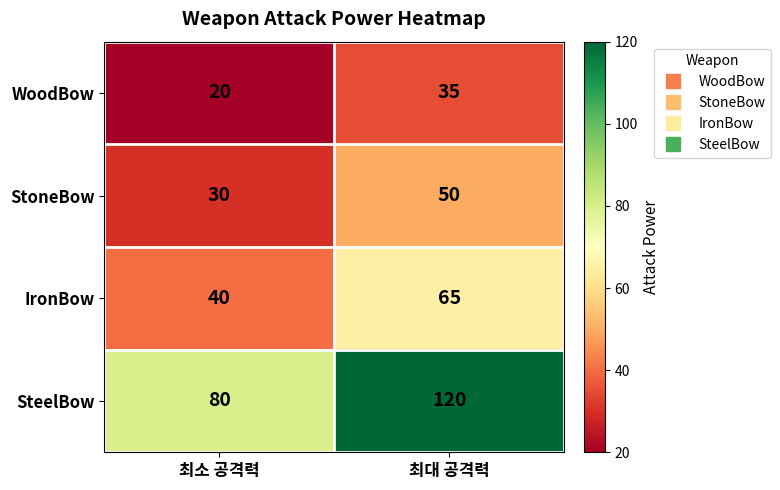

Which series changed the most between 최소 공격력 and 최대 공격력?

SteelBow